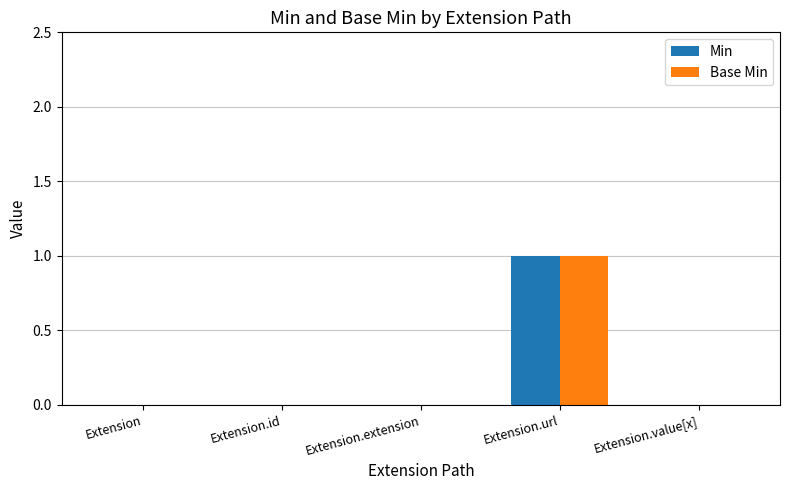

What is the sum of the Min values at Extension.extension and Extension.url?

1